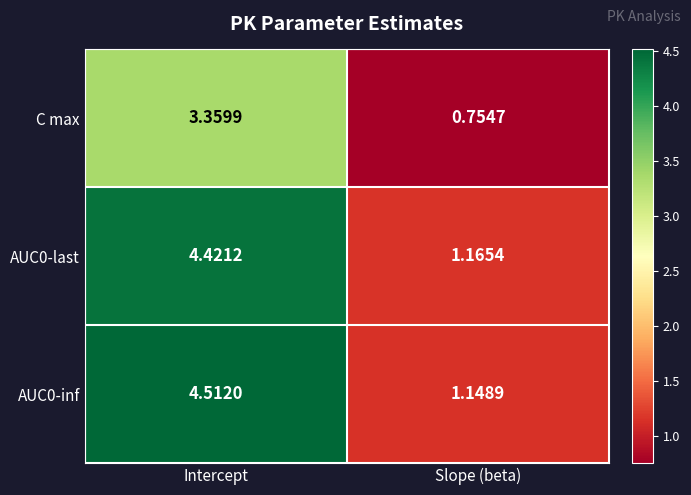

Which category has the highest value in the AUC0-inf series?

Intercept